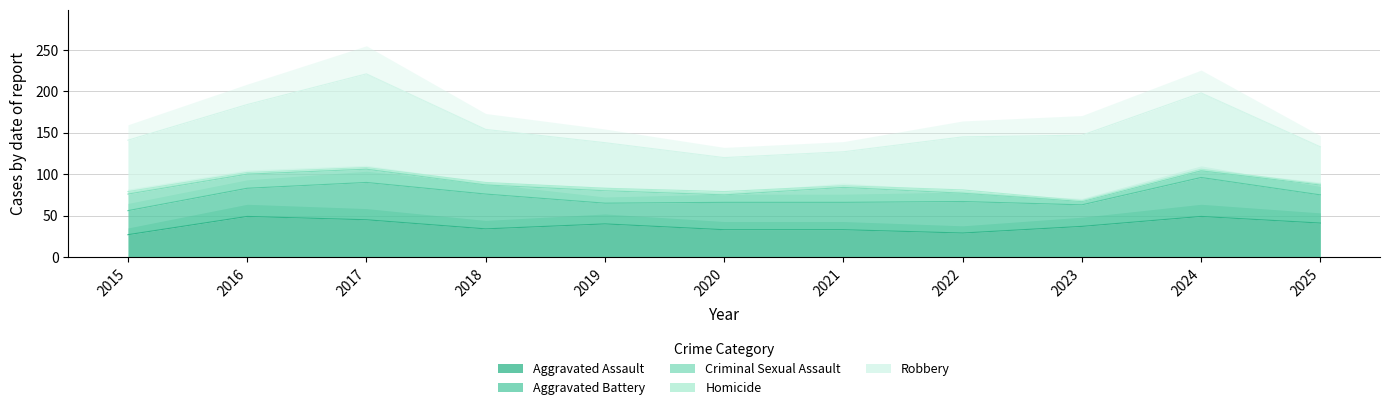

Is it true that Homicide equals 1 at 2021?

False